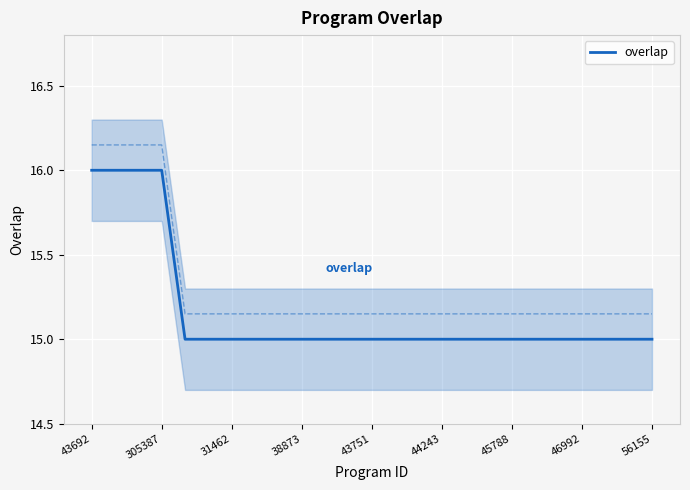

The overlap series shows 15 at 43751. True or false?

True